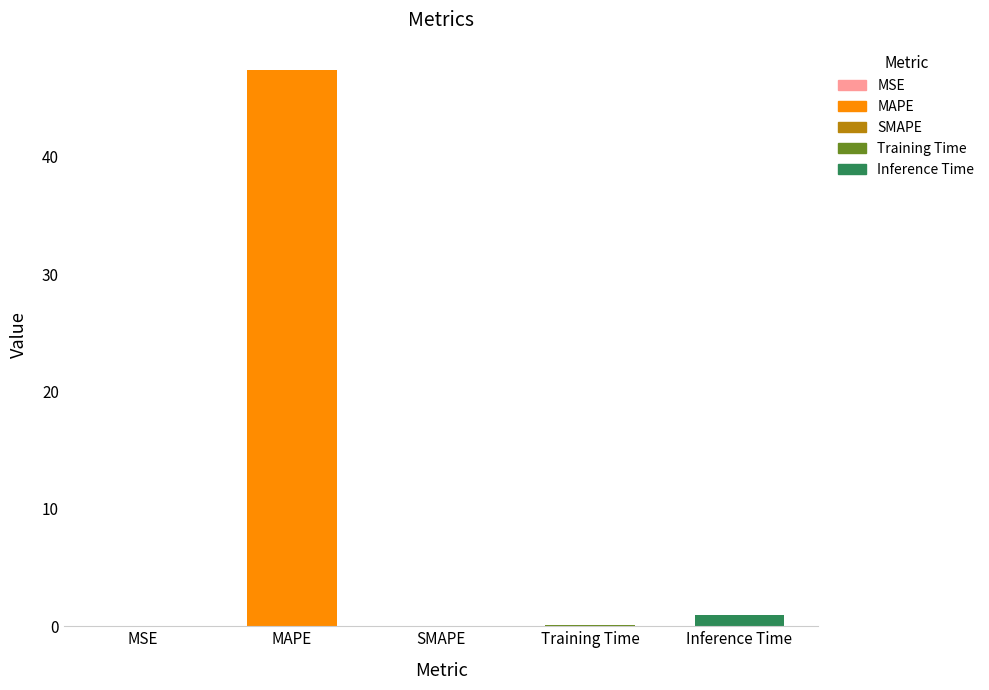

How many distinct data groups are displayed?

1